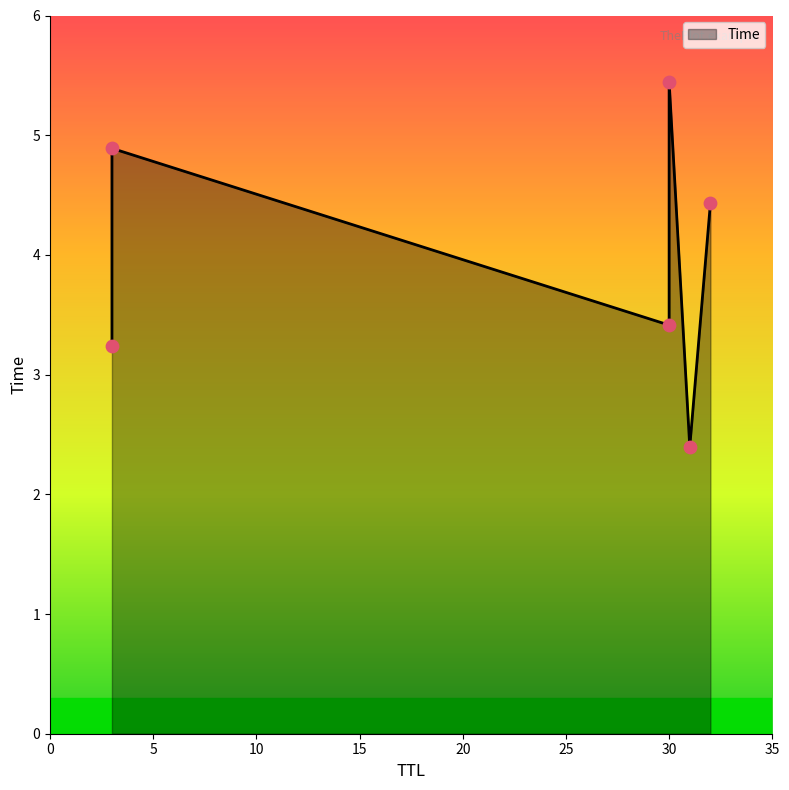

Which has a higher value, 30 or 3?

3